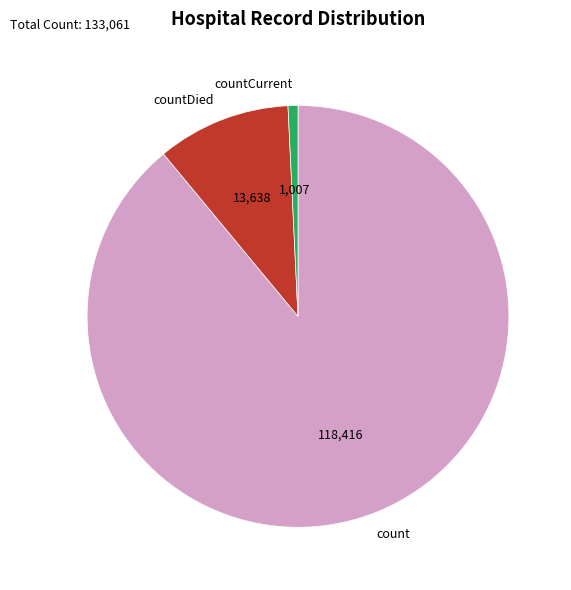

Rank the categories by value from lowest to highest.

countCurrent, countDied, count